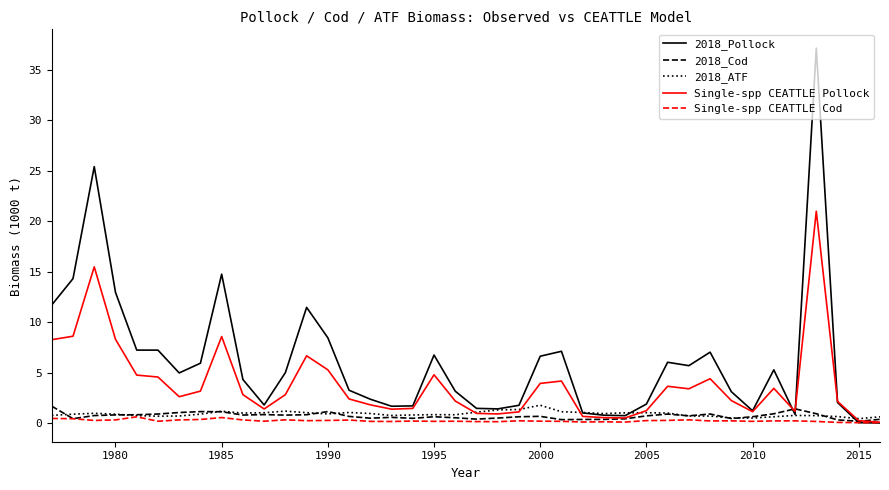

Which series has the largest total across all categories?

2018_Pollock